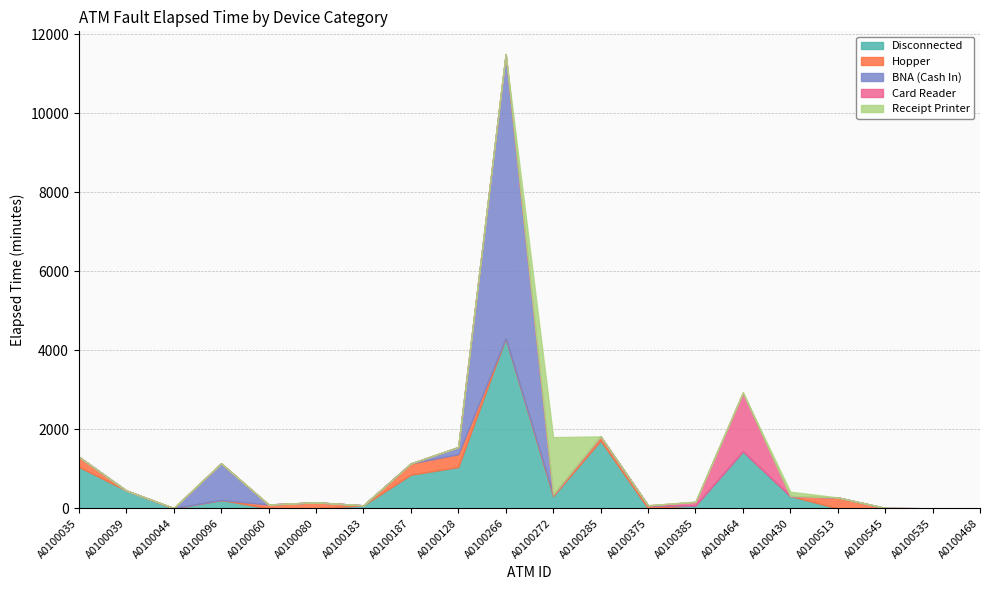

At A0100285, list the series in order from largest to smallest.

Disconnected, Hopper, BNA (Cash In), Card Reader, Receipt Printer